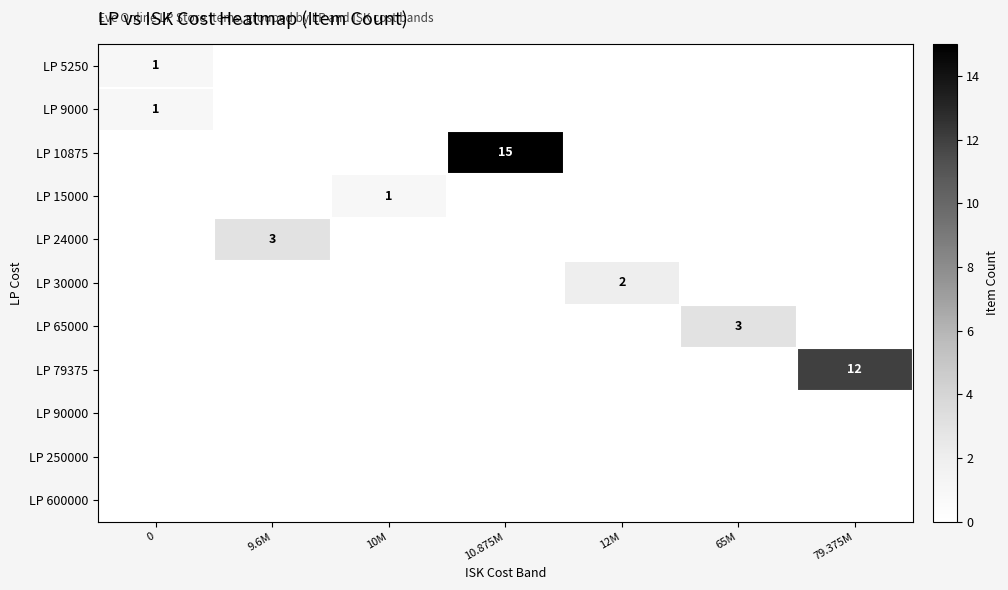

How many data points does each series have?

7